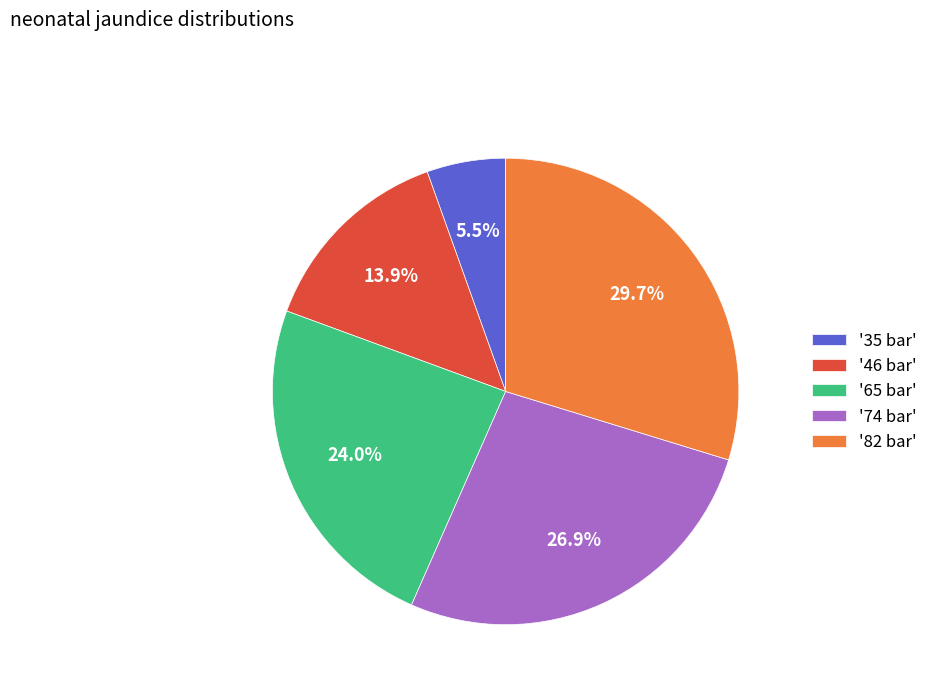

Is there any slice that represents more than half of the pie?

No